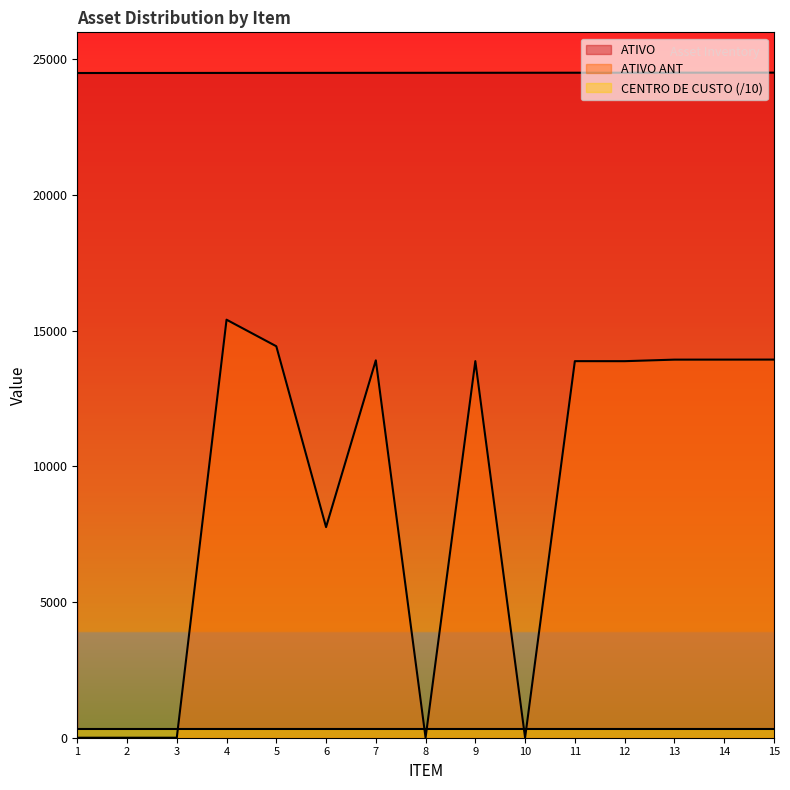

Which category has the highest value across all series?

15